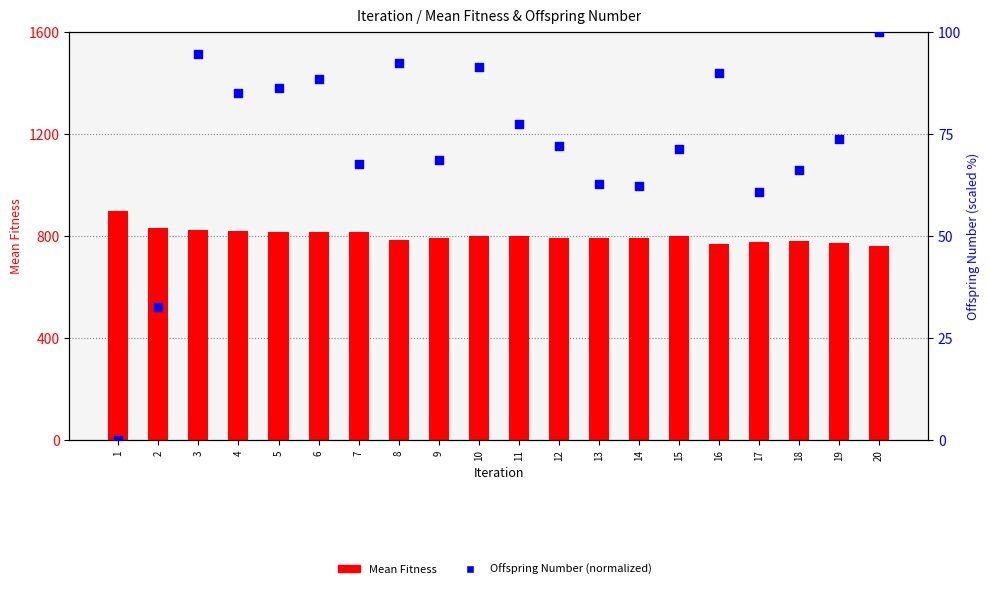

At which category is the sum across all series the highest?

3